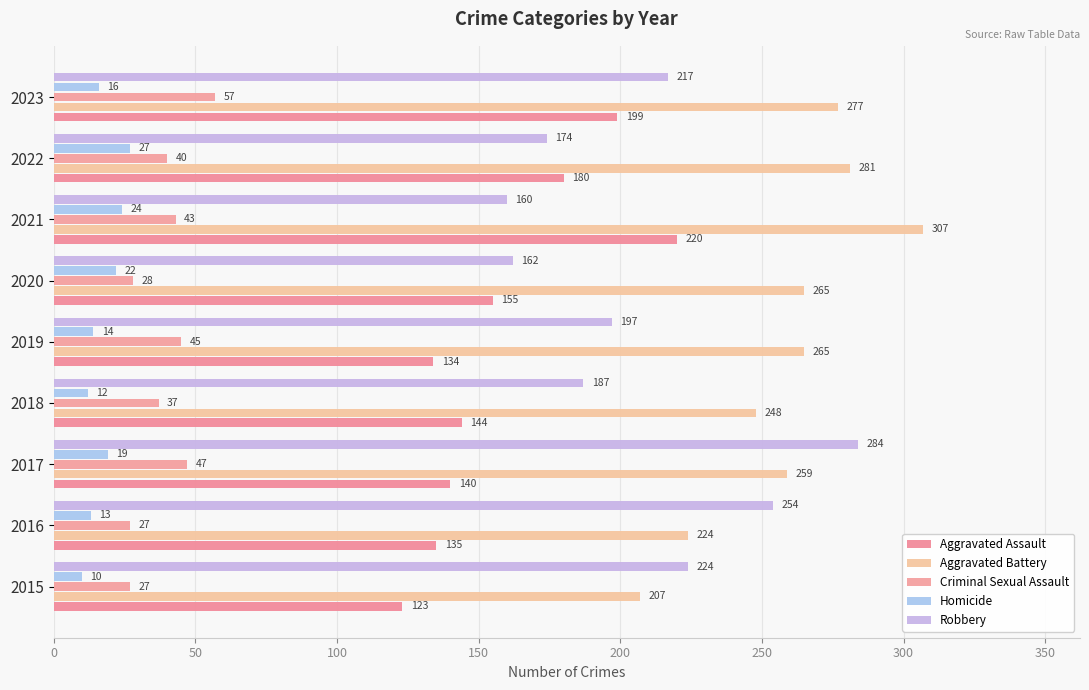

At which category is the sum across all series the highest?

2023